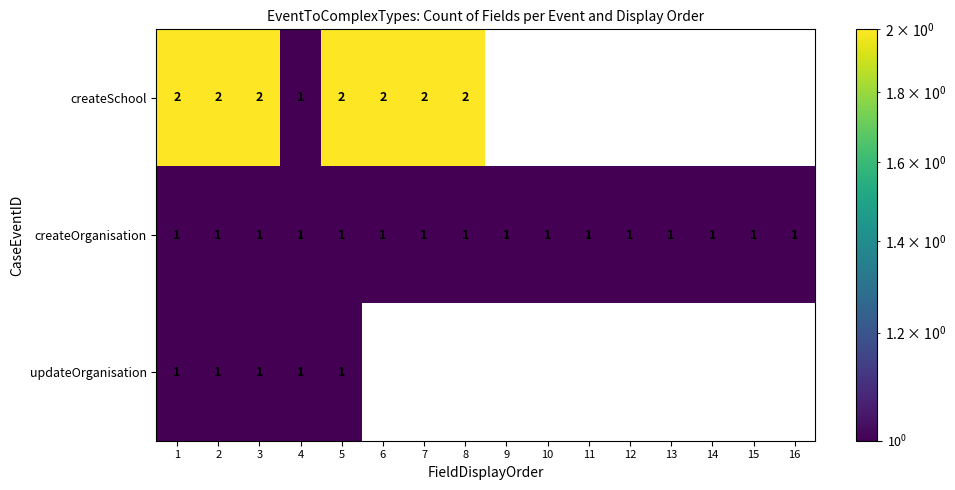

How many distinct data groups are displayed?

3